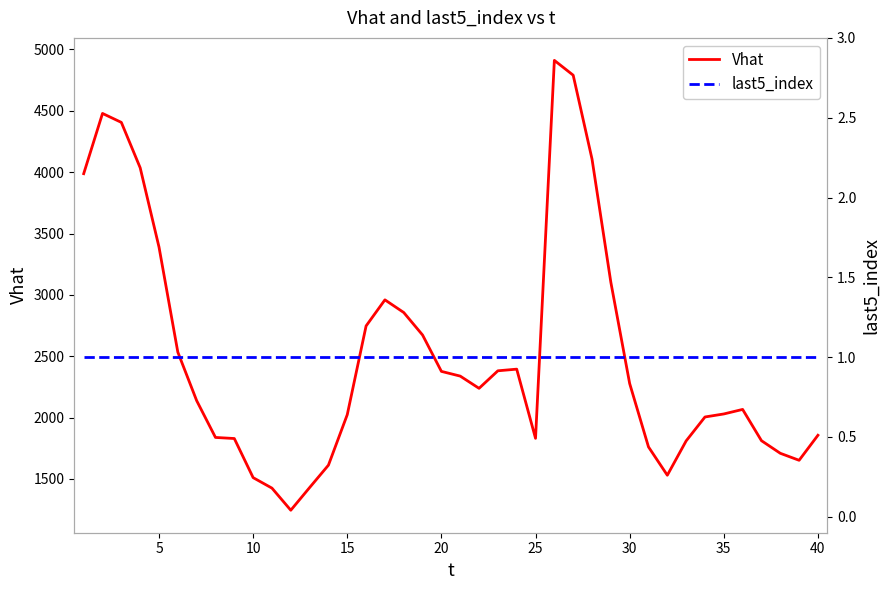

Does the chart have visible grid lines?

No